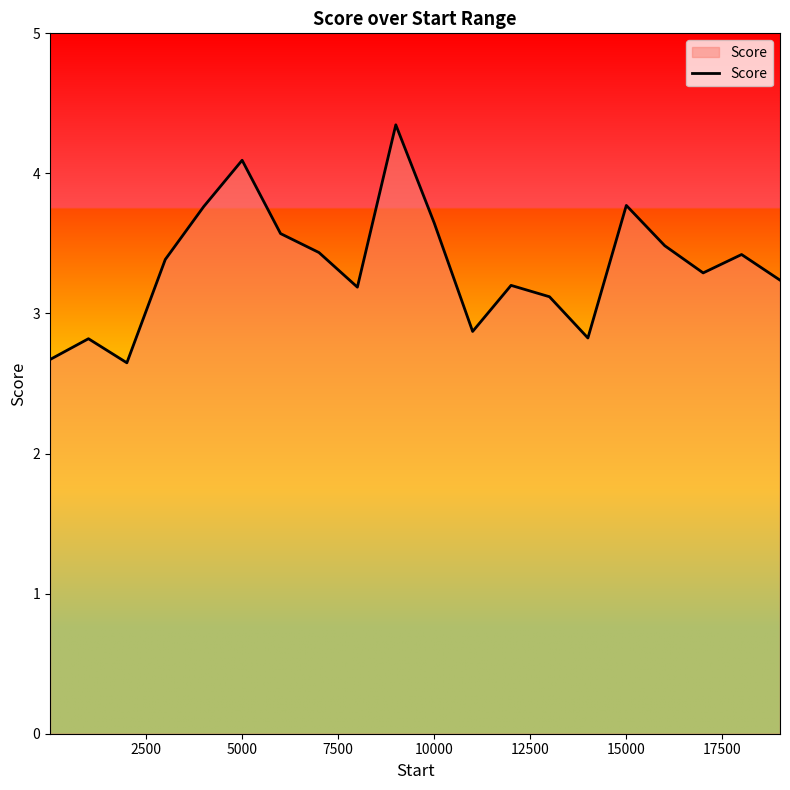

What is the maximum value shown in the chart?

4.3